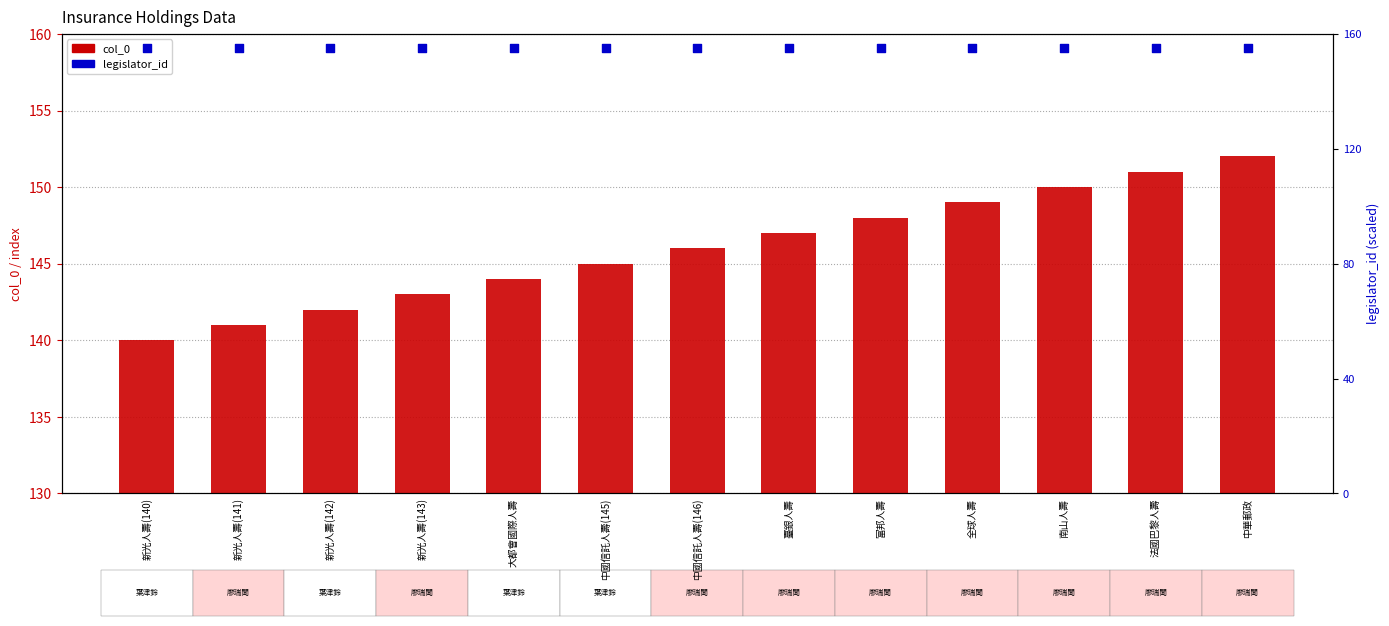

What is the total value across all series at 中國信託人壽(145)?

300